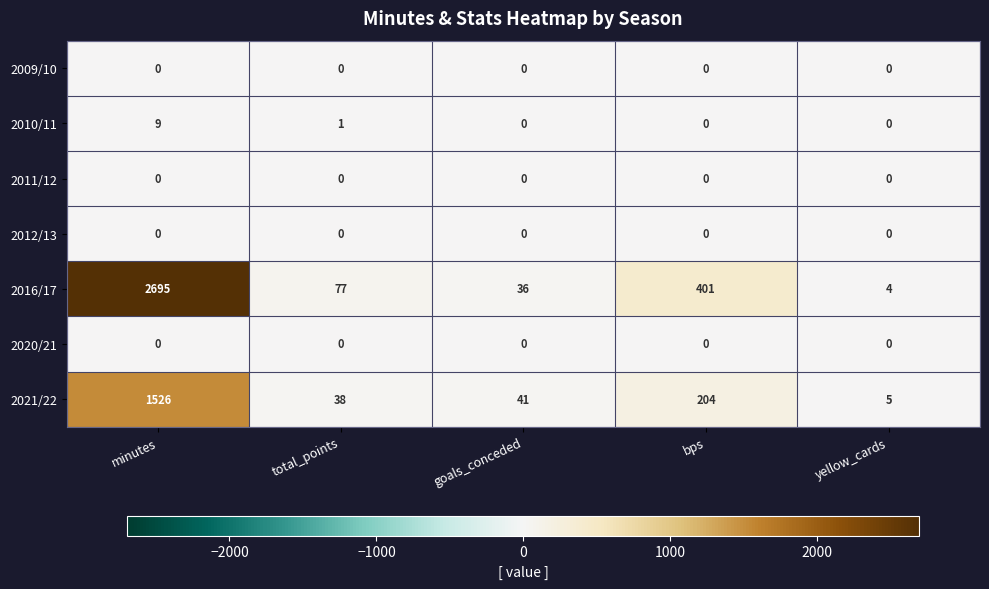

Between minutes and total_points, which series saw the biggest shift?

2016/17